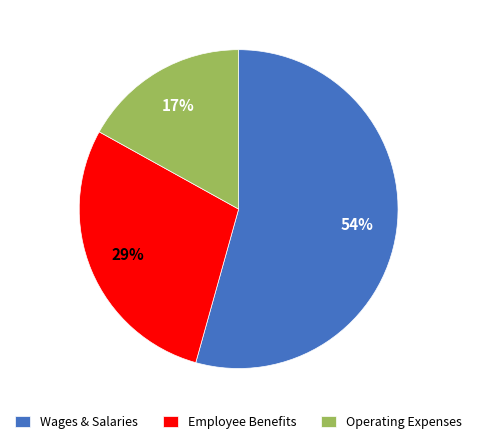

Is the sum of Operating Expenses and Wages & Salaries greater than half?

Yes